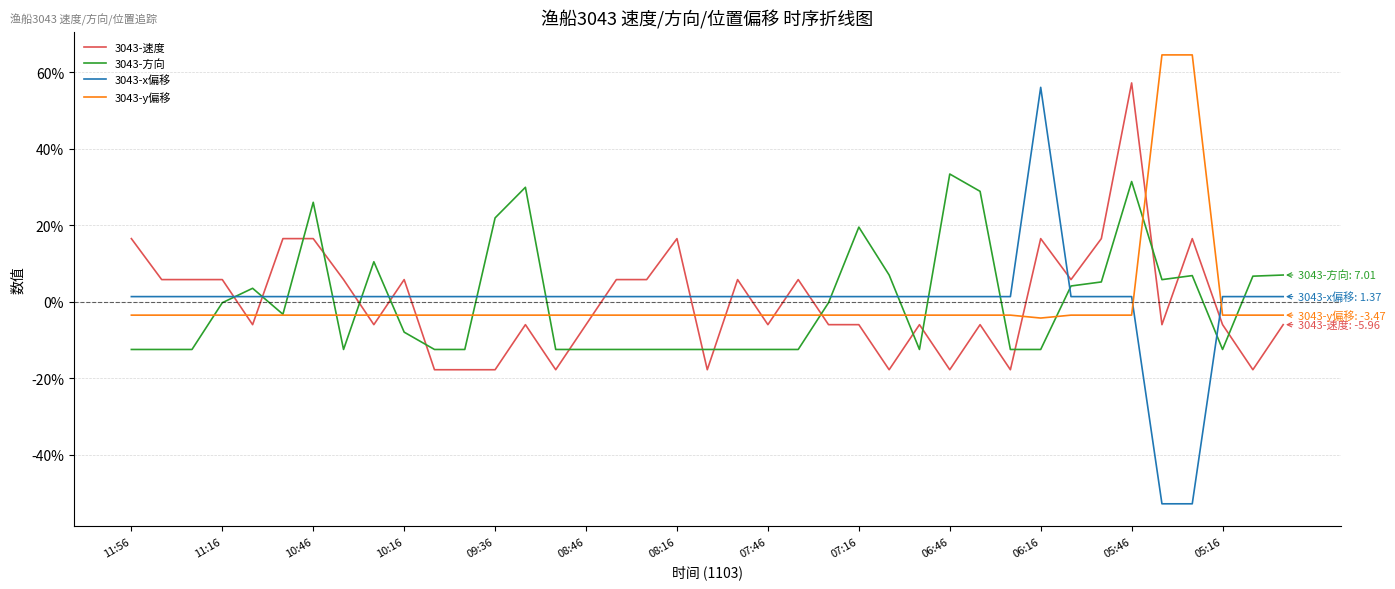

Which series has the widest spread of values?

3043-x偏移